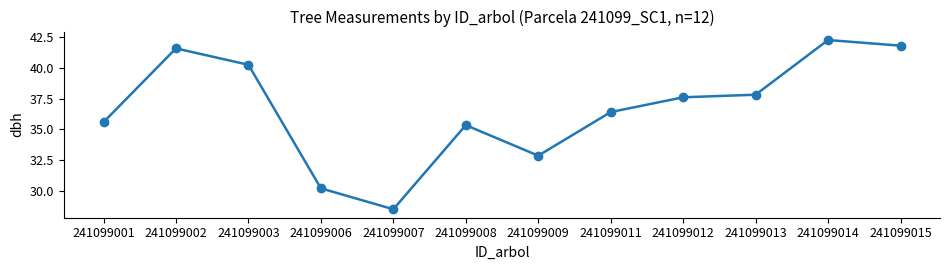

At which label is the value closest to 35?

241099008